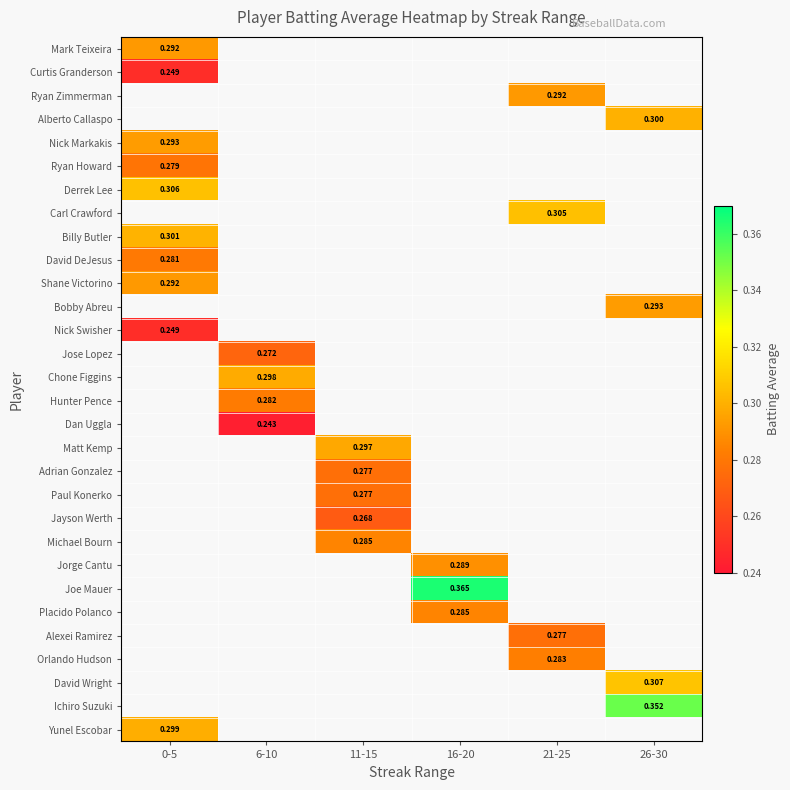

How many series are shown in this chart?

30